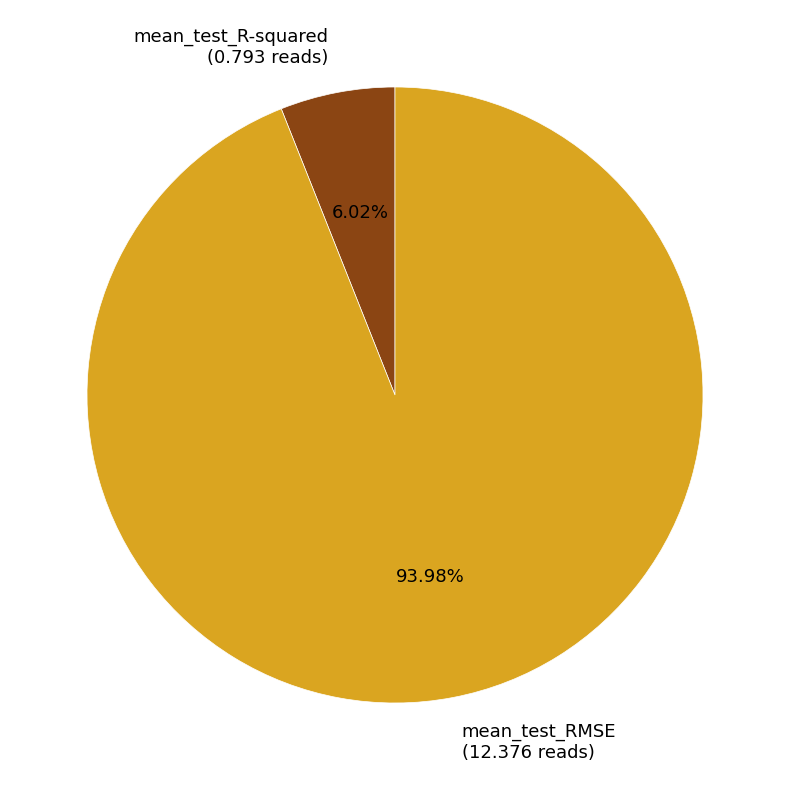

The mean_test_RMSE slice represents 94% of the pie. True or false?

True